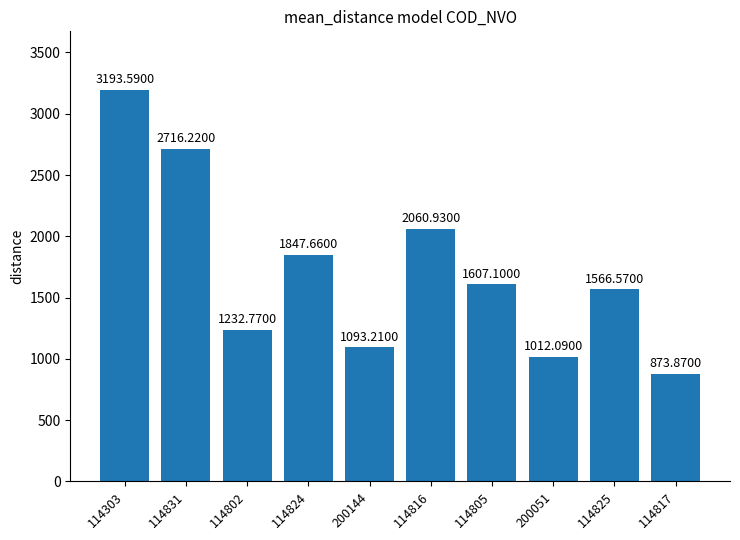

Between 200051 and 114802, which is larger?

114802